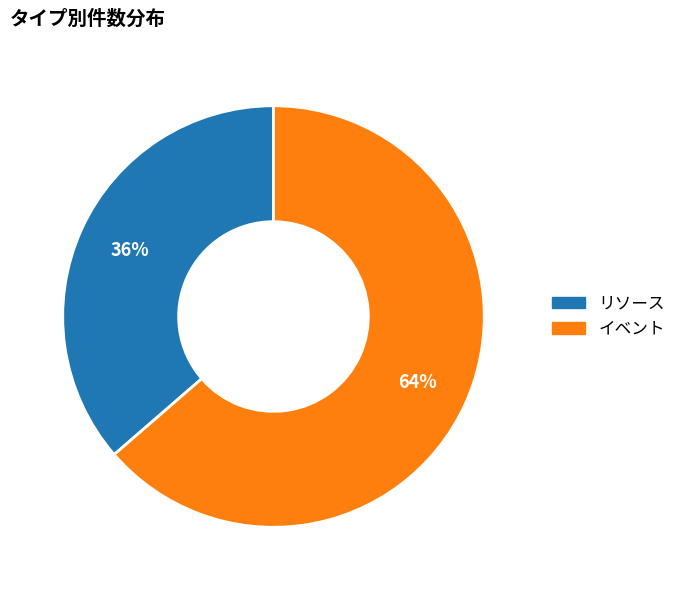

Is the sum of リソース and イベント greater than half?

Yes